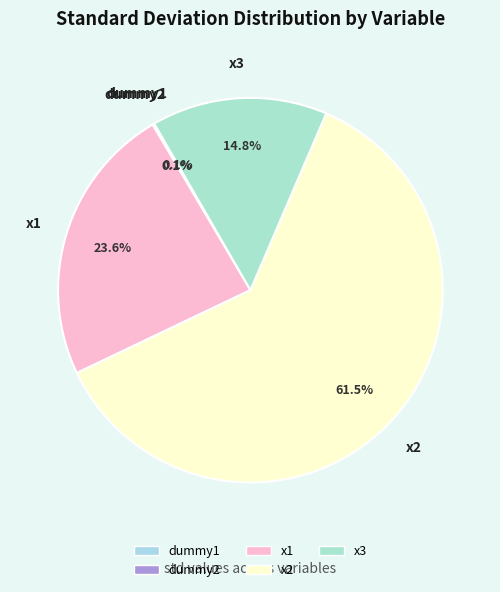

To the nearest percent, what is the difference between the largest and smallest slice percentages?

61%